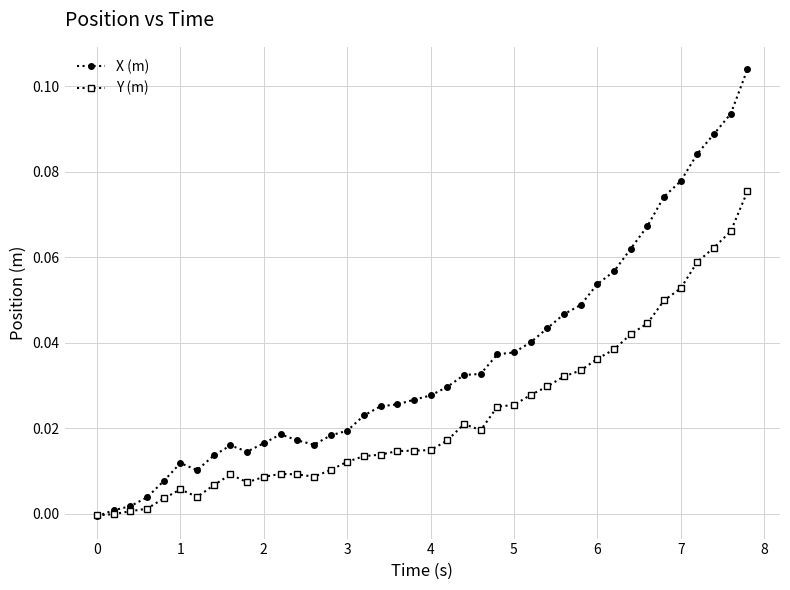

Which series has the largest total across all categories?

X (m)